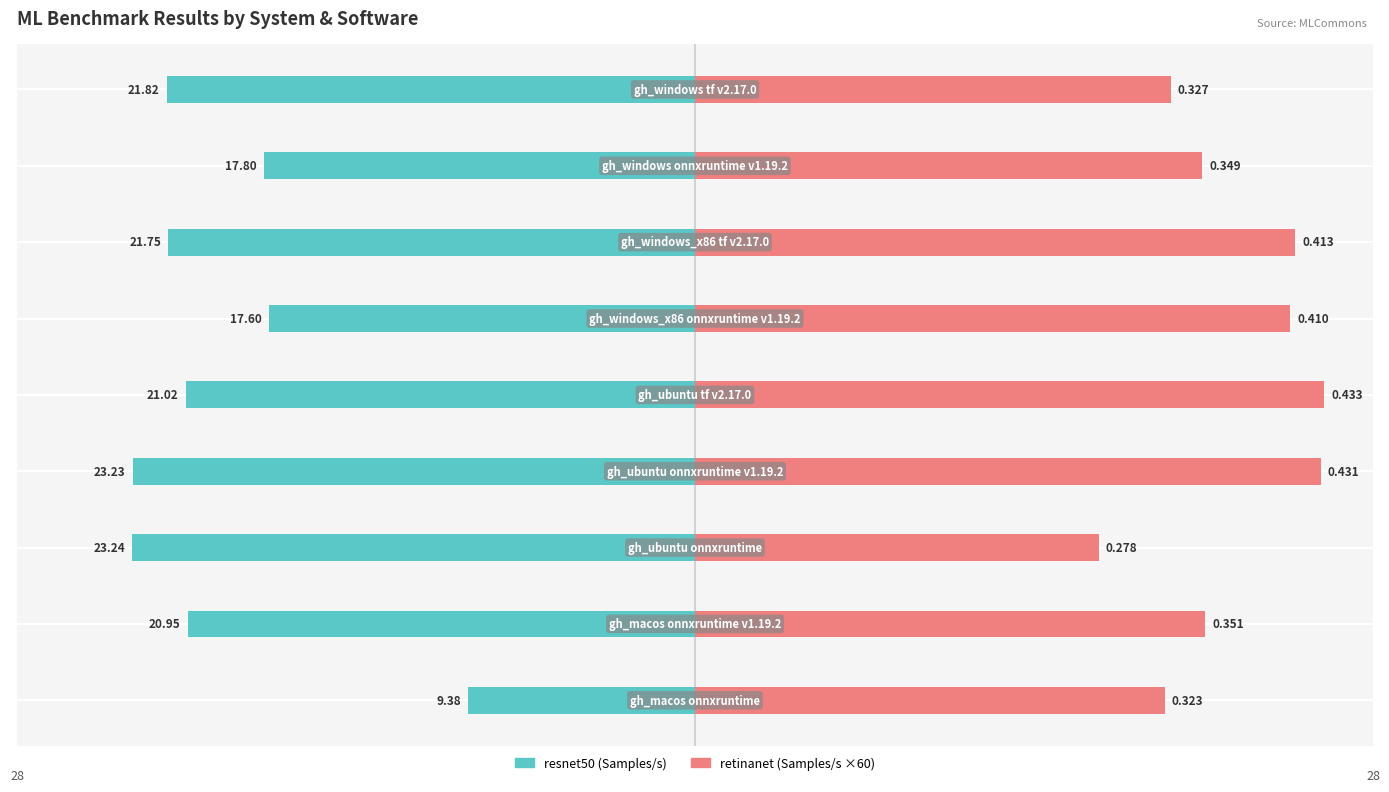

What is the value of the resnet50 bar at the 3rd from the left?

-23.2